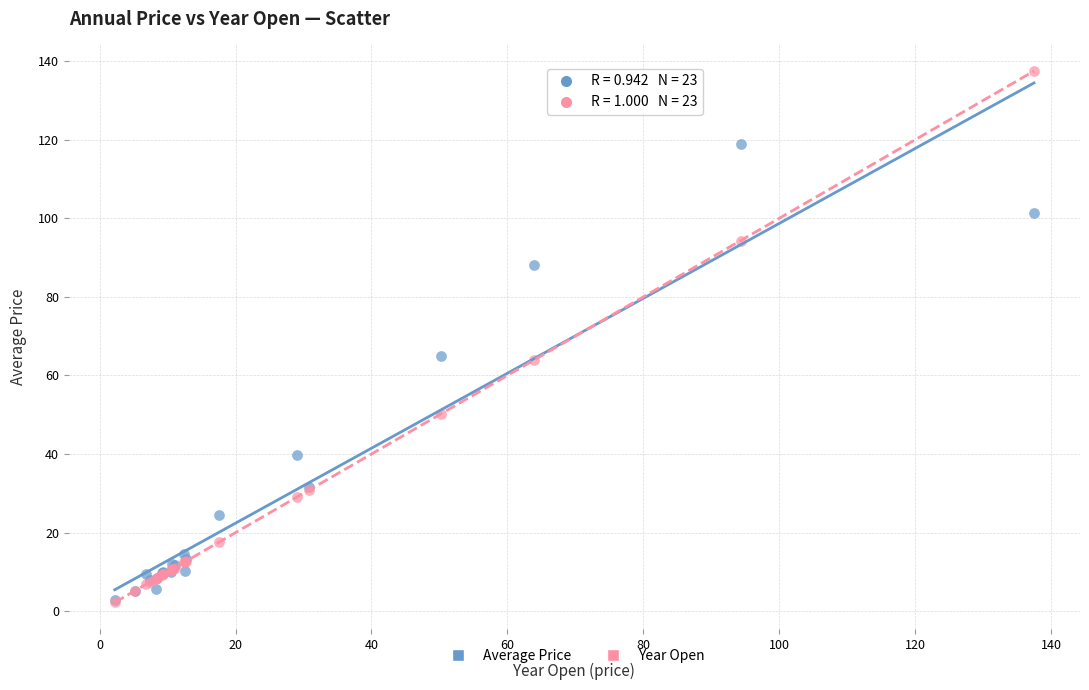

What are all the series names shown in the legend?

Average Price, Year Open